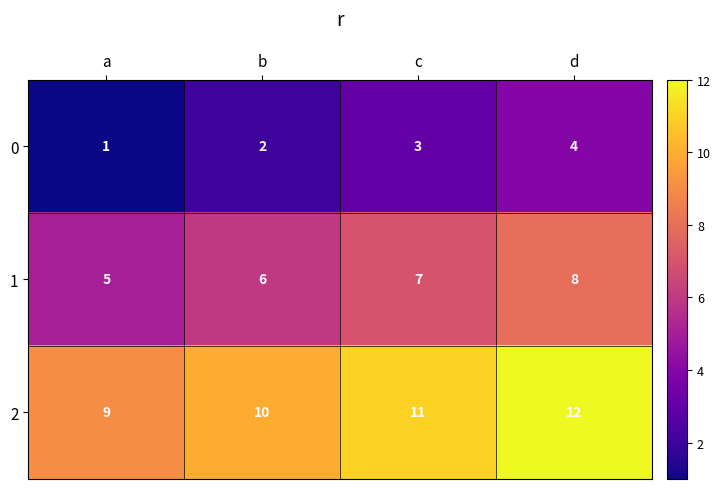

True or false: 2 has a value of 5 at a.

False